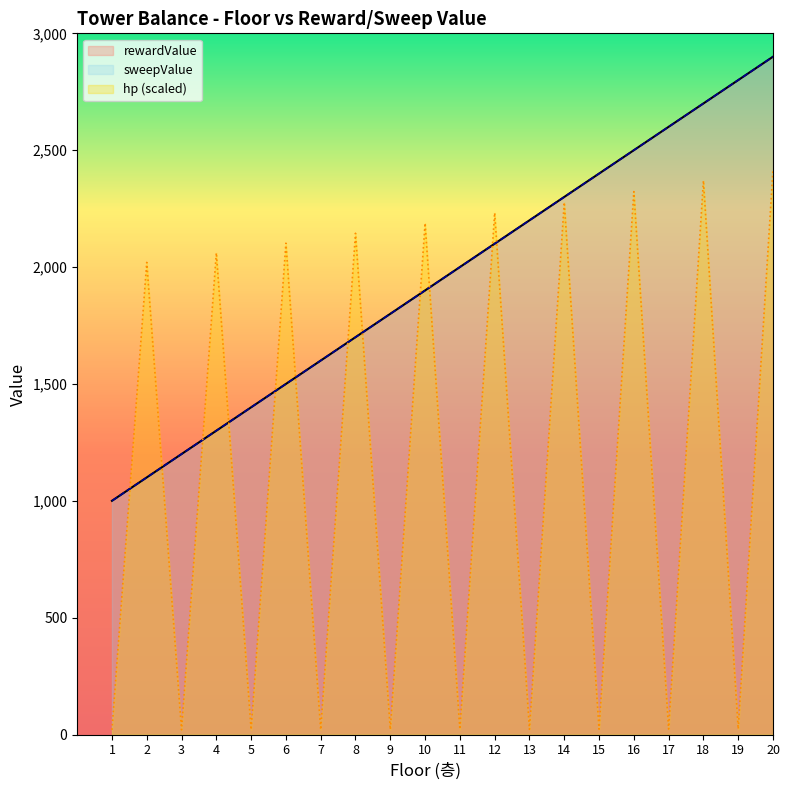

At which category is the sum across all series the highest?

20